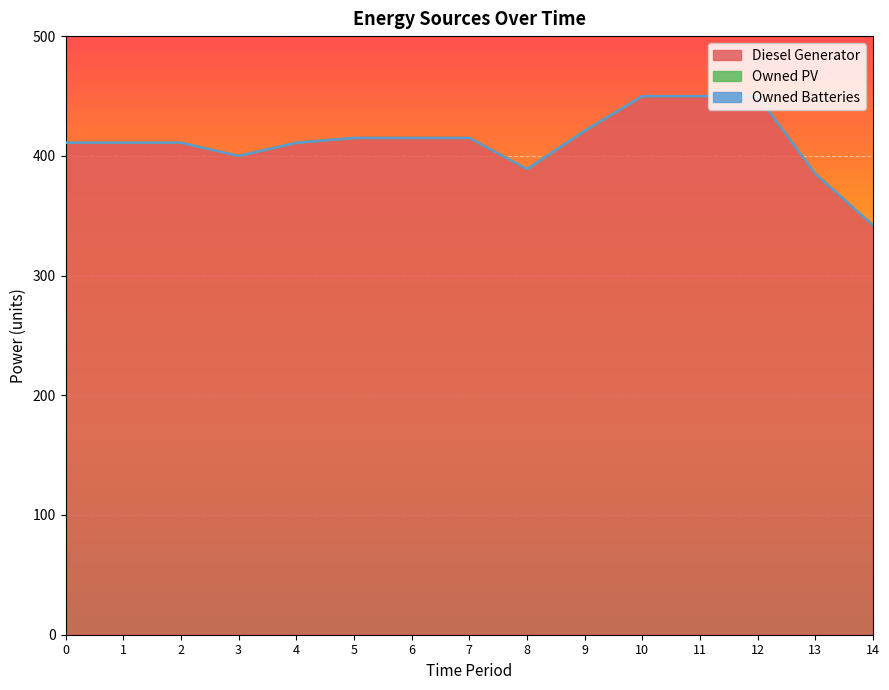

The Diesel Generator series shows 450 at 11. True or false?

True